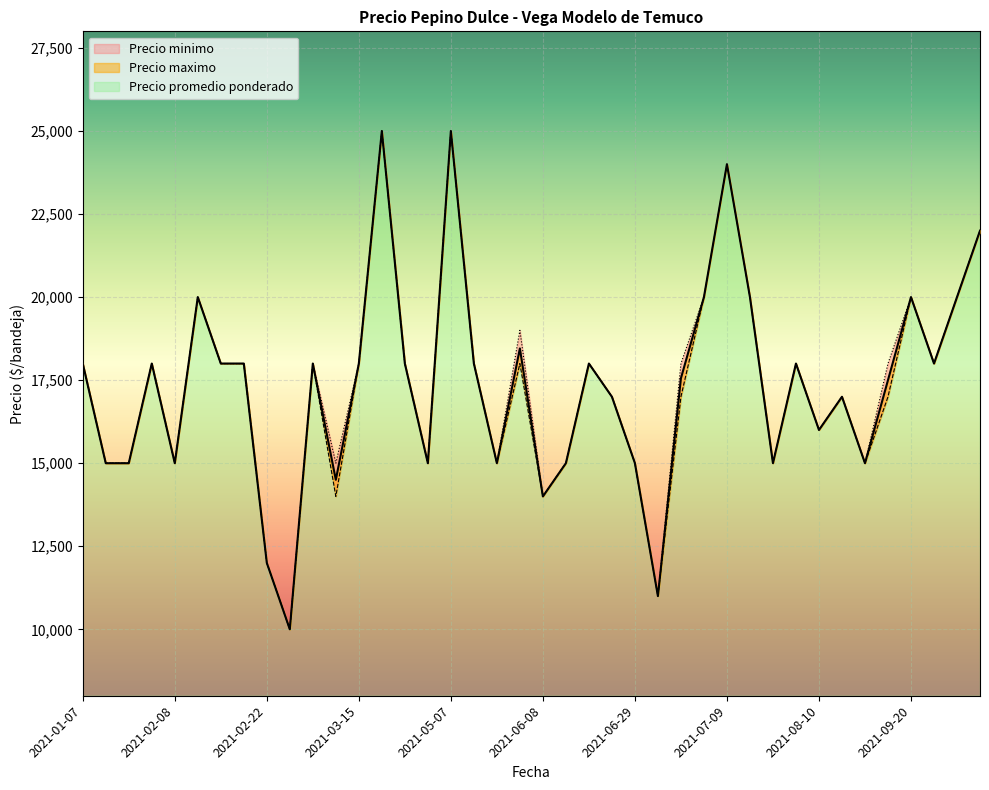

In Precio promedio ponderado, how many points are lower than both neighbors (excluding endpoints)?

11